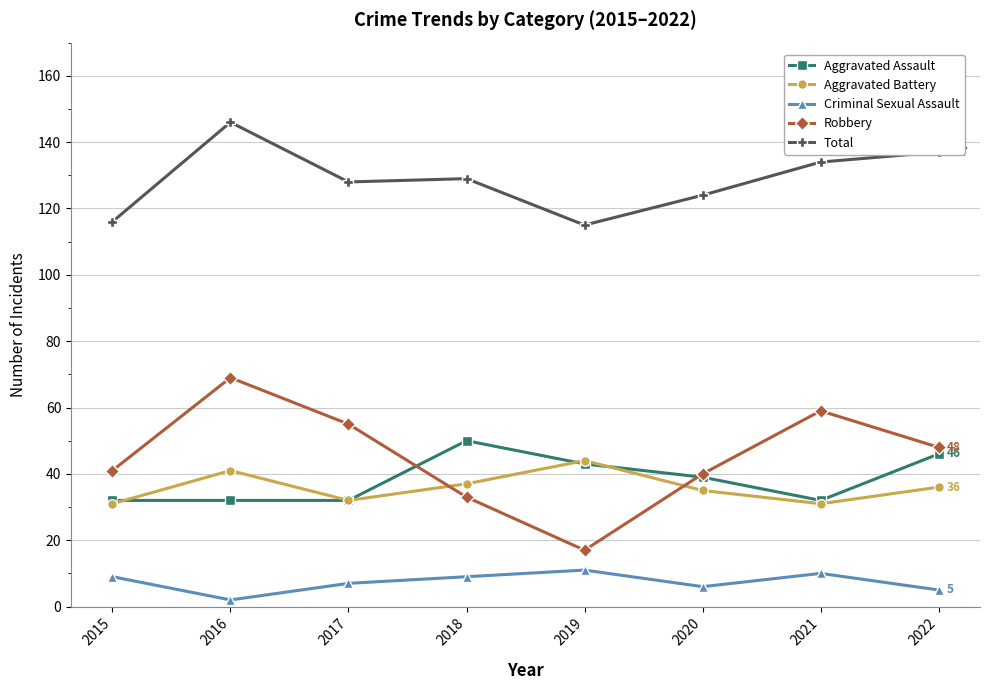

Rank the series at 2016 from lowest to highest value.

Criminal Sexual Assault, Aggravated Assault, Aggravated Battery, Robbery, Total